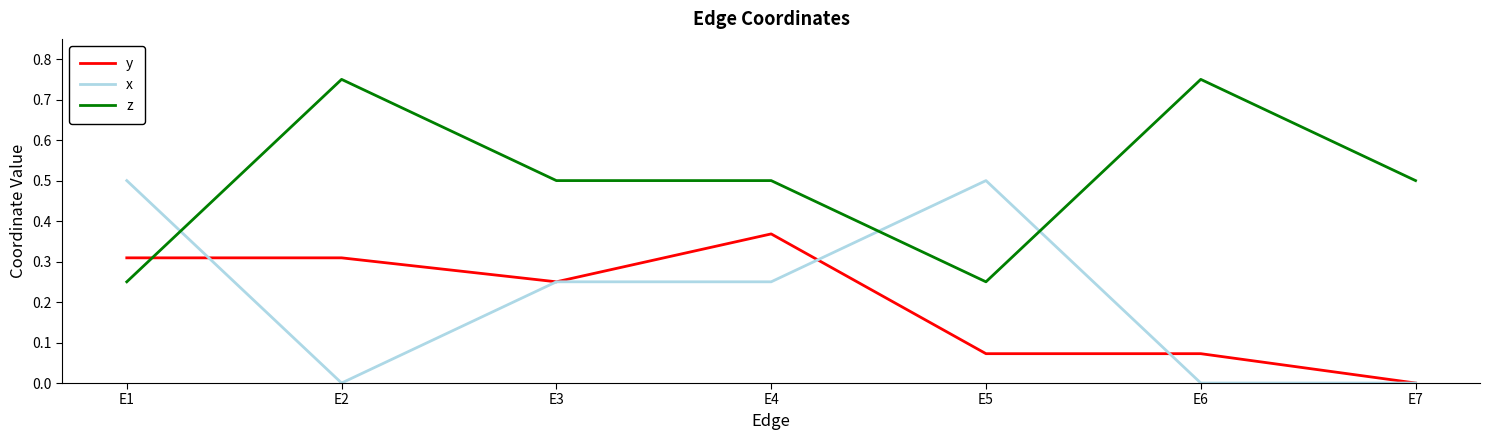

Is it true that x equals 0.3 at E1?

False